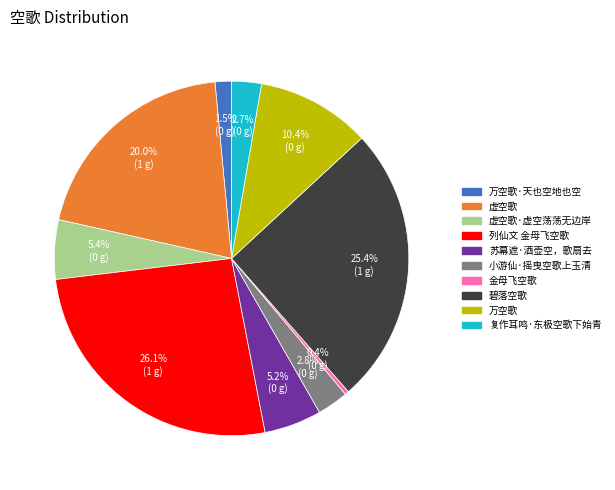

Do 碧落空歌 and 万空歌·天也空地也空 together represent more than half of the pie?

No